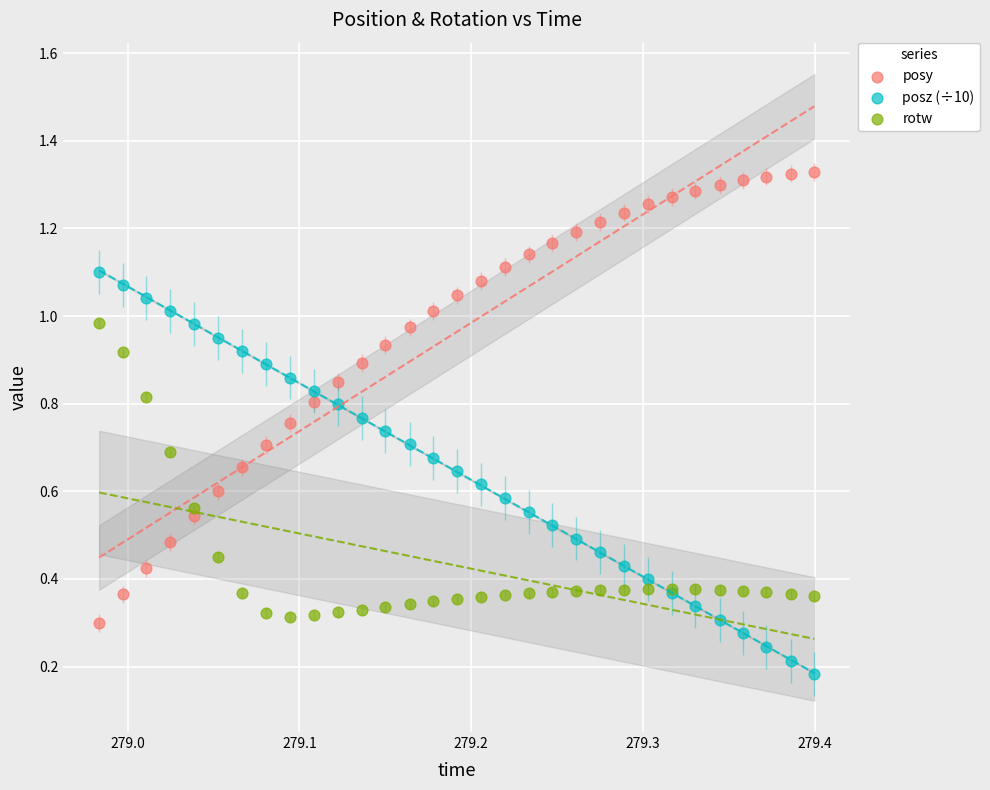

Which series has the largest Y range (max minus min)?

posy